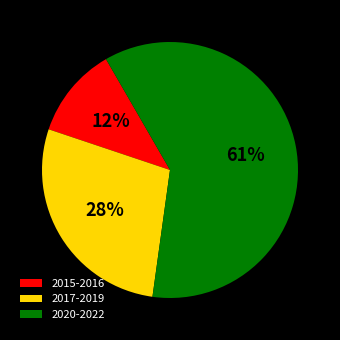

Which has a higher value, 2020-2022 or 2015-2016?

2020-2022